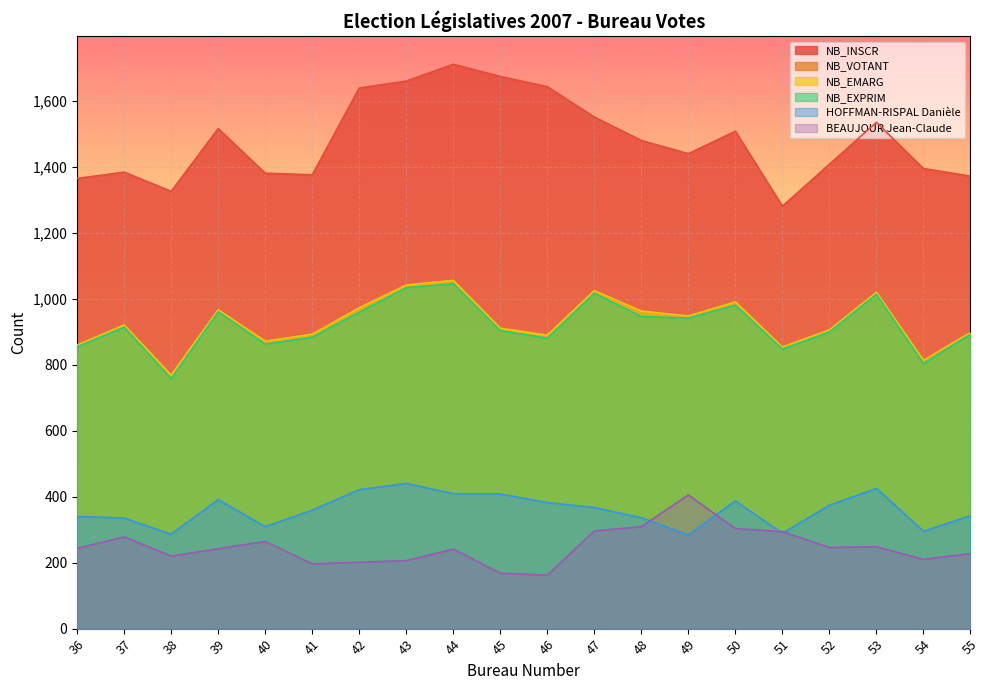

What is the spread (max minus min) of values at 39?

1273